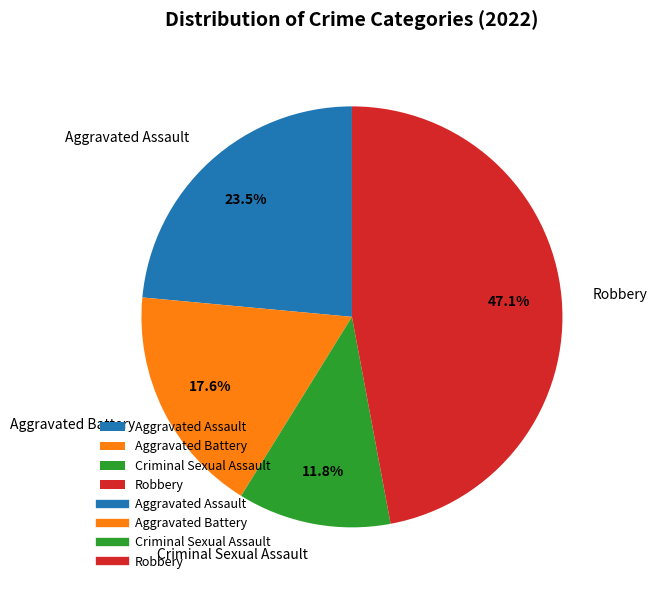

What is the ratio of the value at Aggravated Assault to the value at Aggravated Battery?

1.3